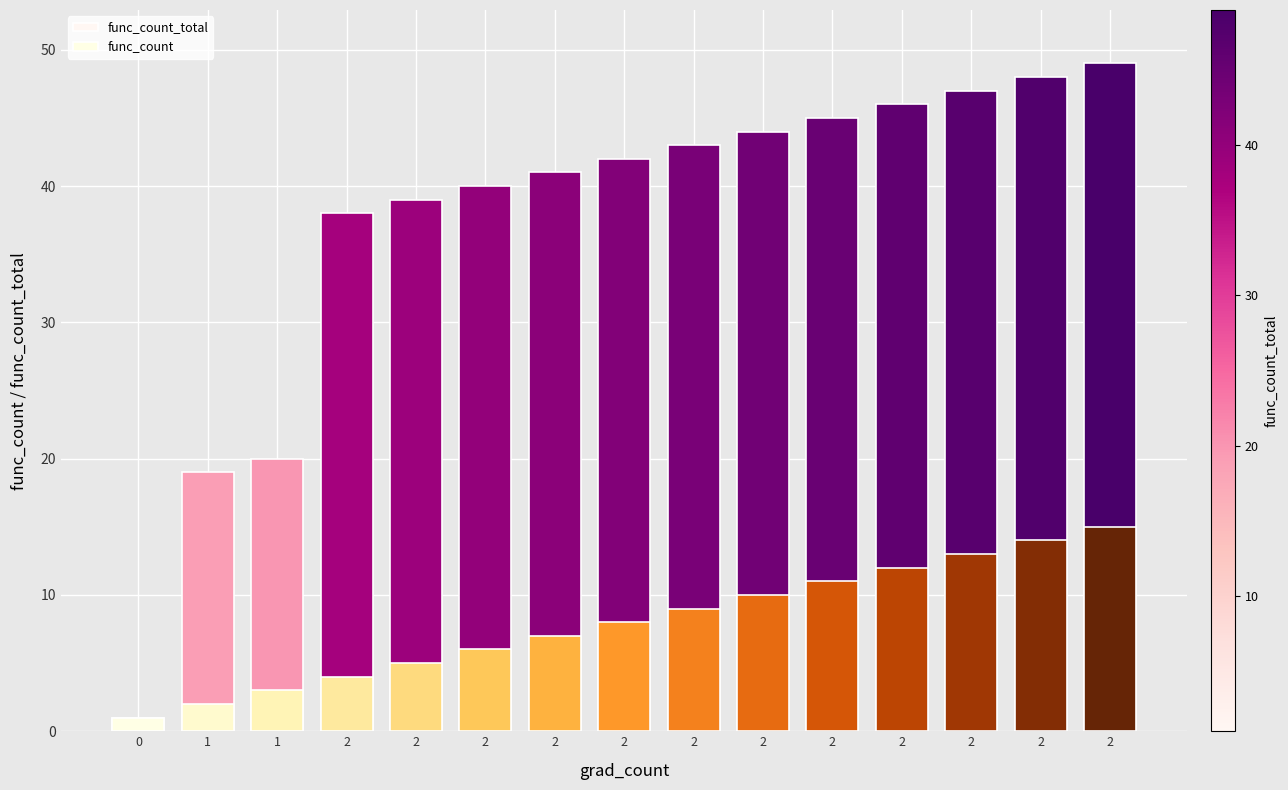

At how many categories does at least one series exceed 25?

12